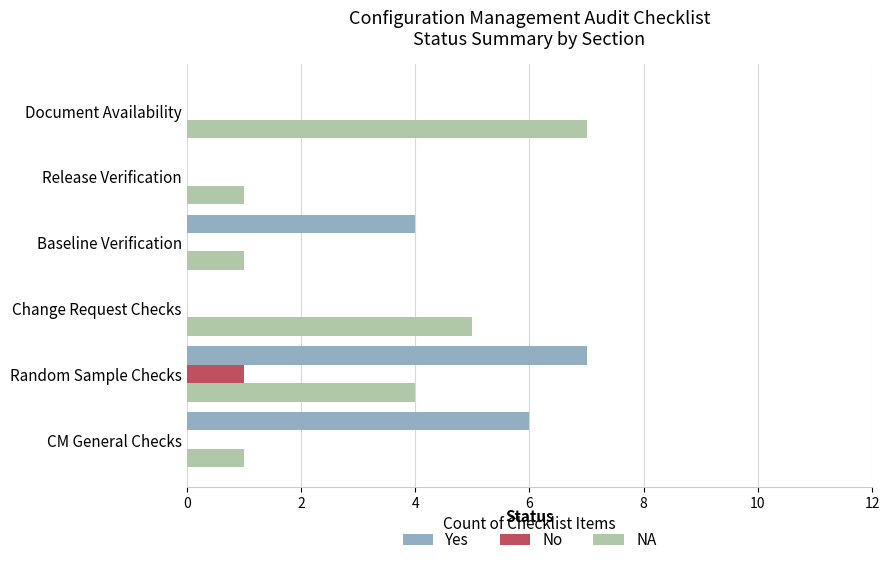

What is the sum of all Yes values?

17